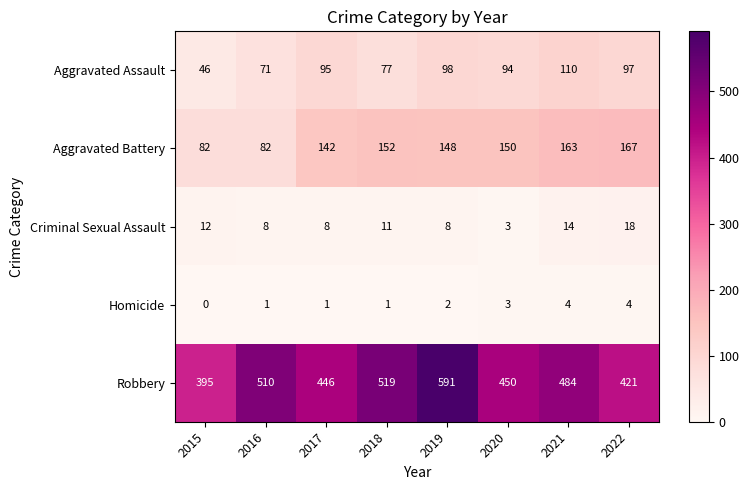

The value of Homicide at 2020 is 3. True or false?

True